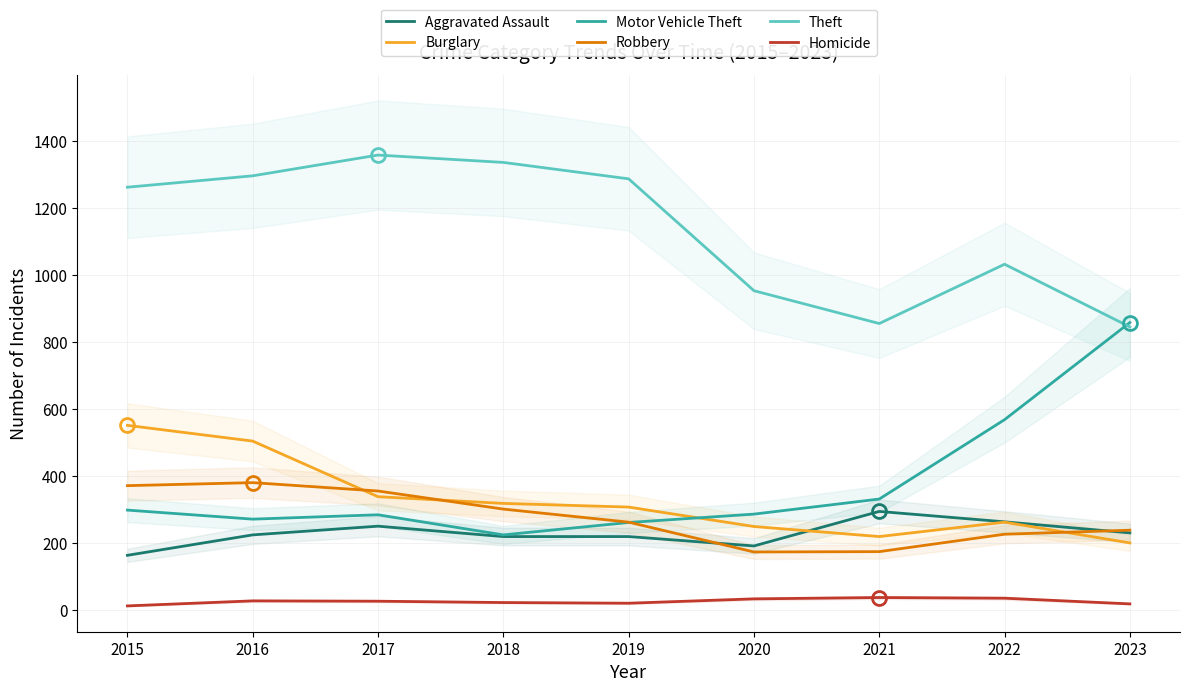

At which label is Burglary closest to 376?

2017